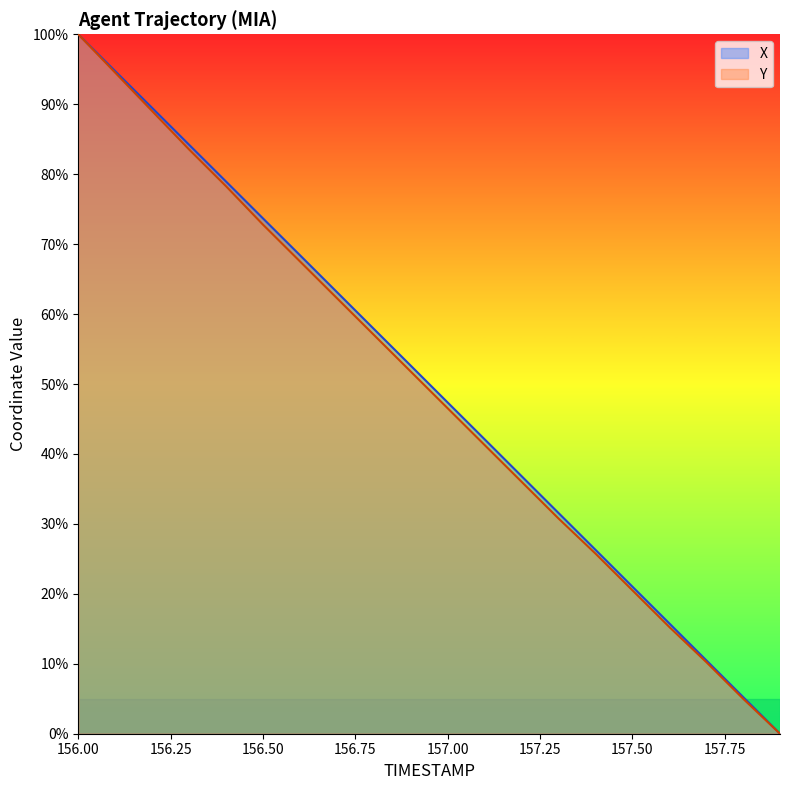

How many values in the Y series exceed 51?

10